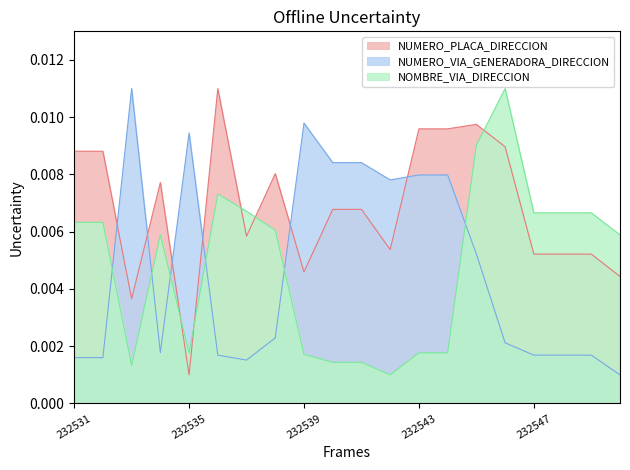

Rank the series at 232543 from lowest to highest value.

NOMBRE_VIA_DIRECCION, NUMERO_VIA_GENERADORA_DIRECCION, NUMERO_PLACA_DIRECCION